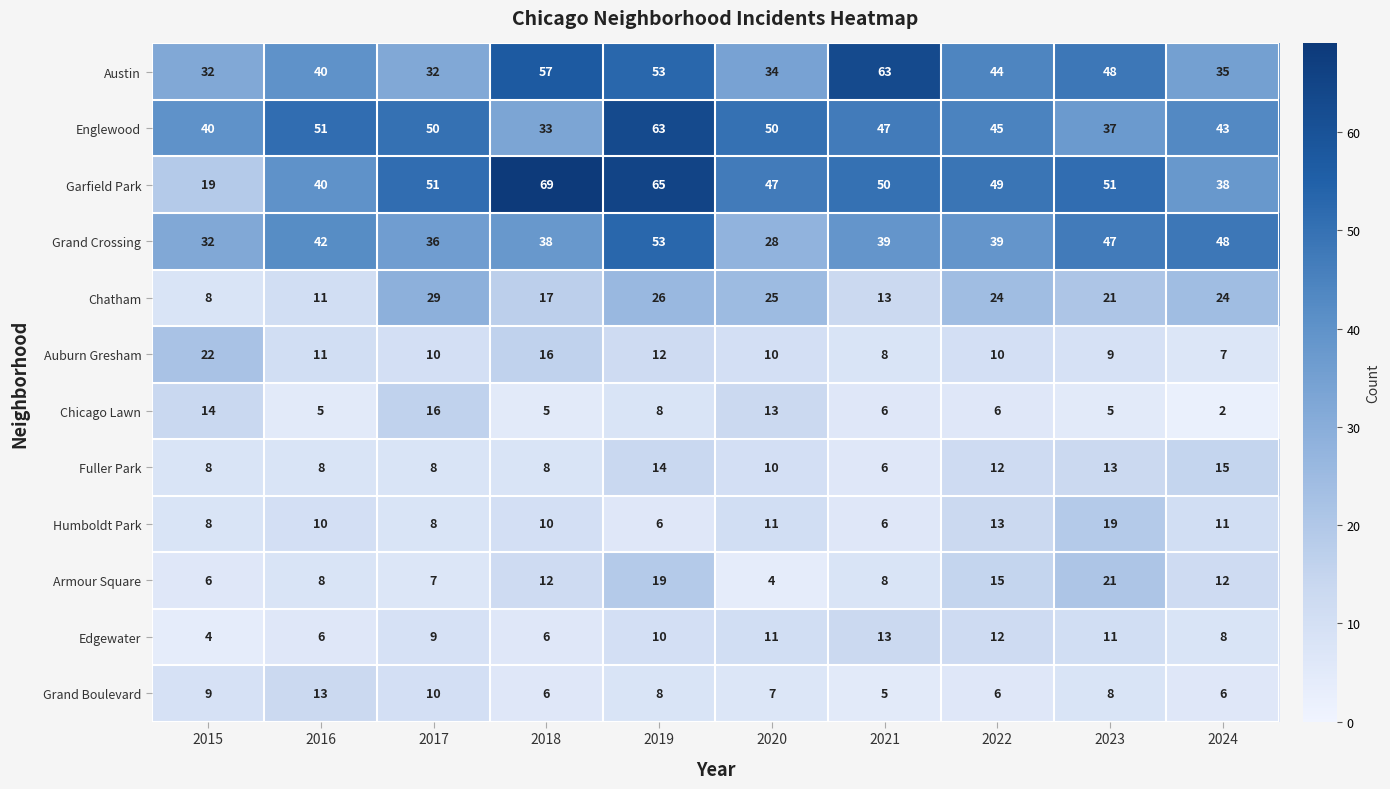

What is the difference between the maximum and minimum values in the Grand Boulevard series?

8